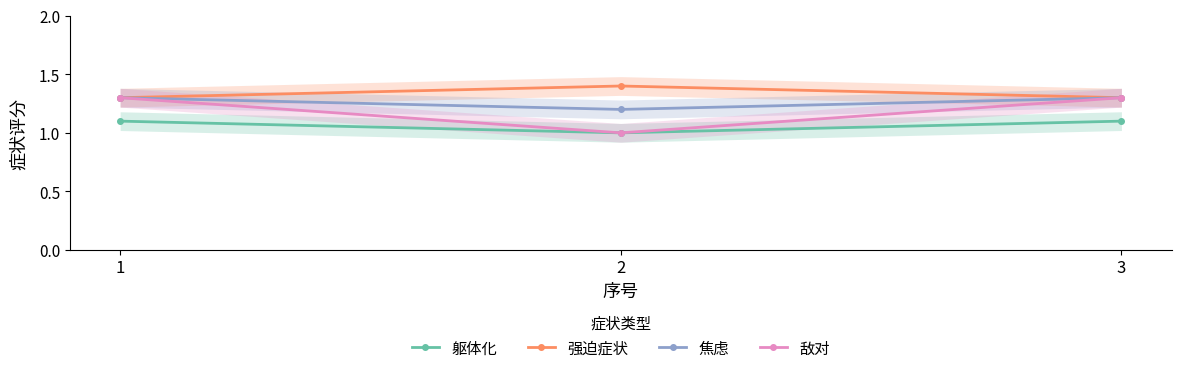

List the labels in order of 焦虑 value, smallest first.

2, 1, 3